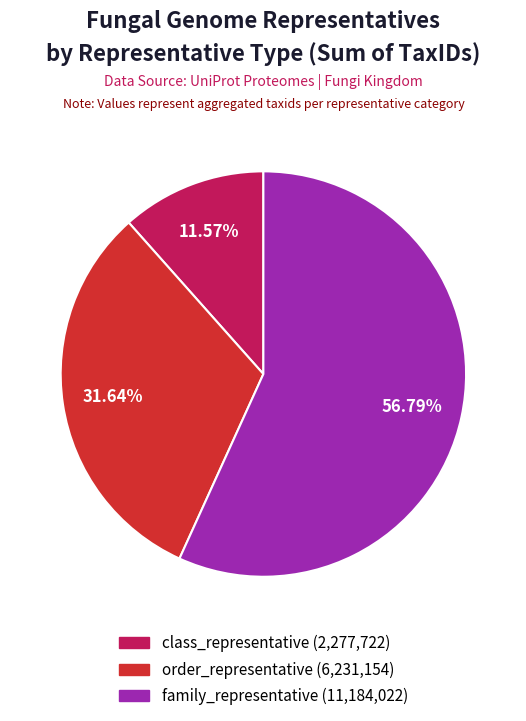

Which category has the biggest portion of the pie?

family_representative